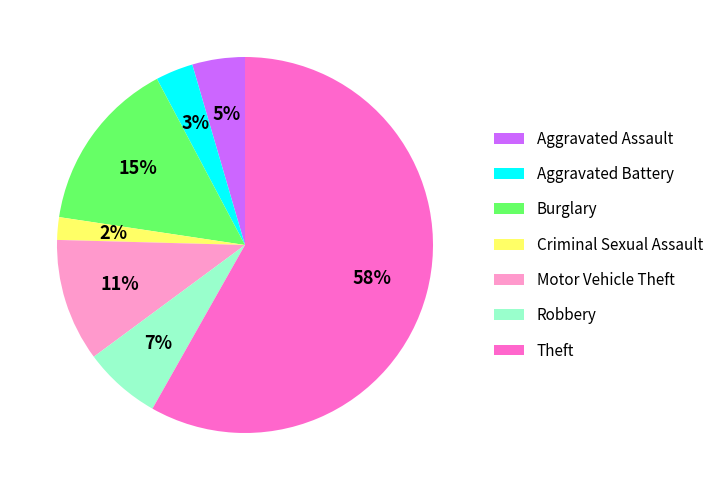

Approximately how many times larger is the value at Aggravated Assault compared to Burglary?

0.3